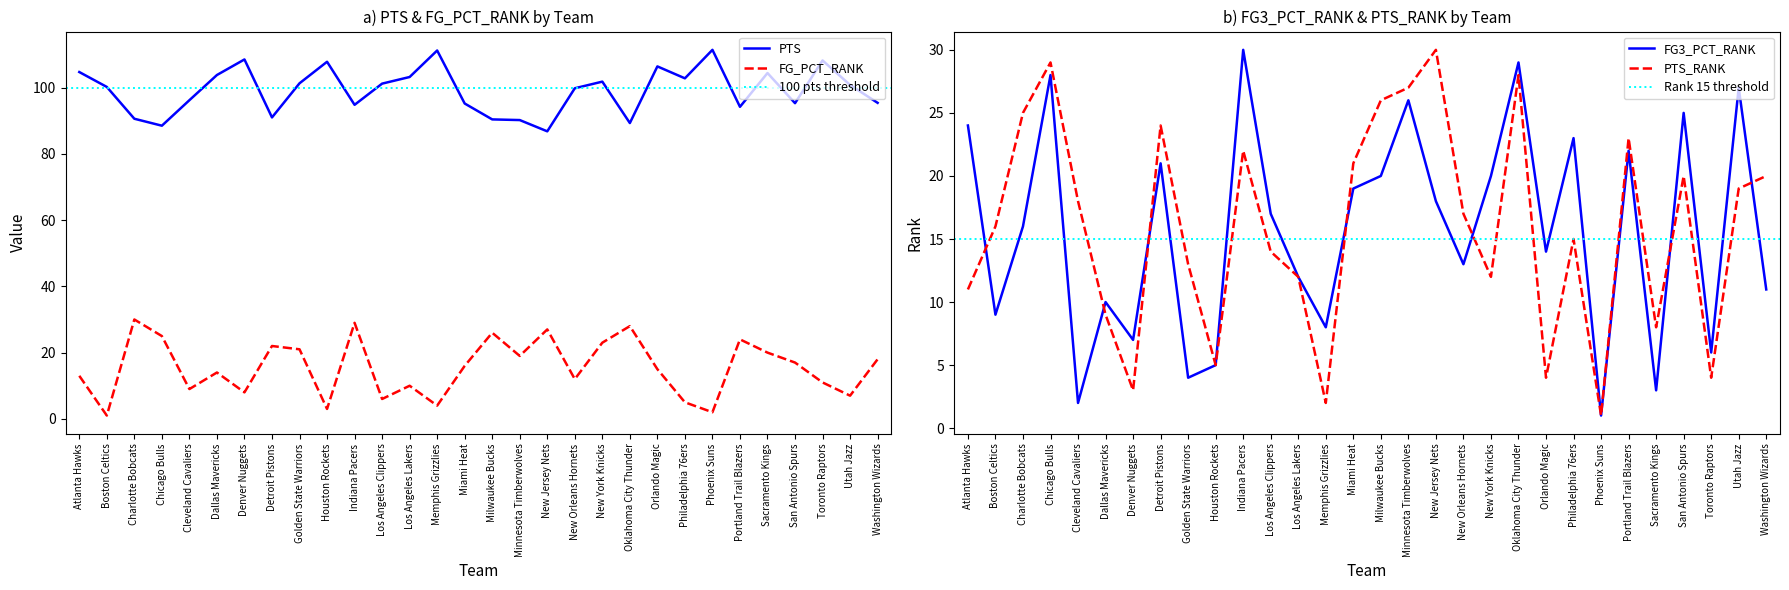

Reading left to right, what are all the values shown in this chart?

PTS: 104.7	100.2	90.6	88.5	96.2	103.8	108.5	91.0	101.3	107.8	94.8	101.2	103.2	111.2	95.2	90.4	90.2	86.8	99.8	101.8	89.3	106.4	102.8	111.4	94.2	104.4	95.3	108.2	100.8	95.4
FG_PCT_RANK: 13.0	1.0	30.0	25.0	9.0	14.0	8.0	22.0	21.0	3.0	29.0	6.0	10.0	4.0	16.0	26.0	19.0	27.0	12.0	23.0	28.0	15.0	5.0	2.0	24.0	20.0	17.0	11.0	7.0	18.0
FG3_PCT_RANK: 24.0	9.0	16.0	28.0	2.0	10.0	7.0	21.0	4.0	5.0	30.0	17.0	12.0	8.0	19.0	20.0	26.0	18.0	13.0	20.0	29.0	14.0	23.0	1.0	22.0	3.0	25.0	6.0	27.0	11.0
PTS_RANK: 11.0	16.0	25.0	29.0	18.0	9.0	3.0	24.0	13.0	5.0	22.0	14.0	12.0	2.0	21.0	26.0	27.0	30.0	17.0	12.0	28.0	4.0	15.0	1.0	23.0	8.0	20.0	4.0	19.0	20.0